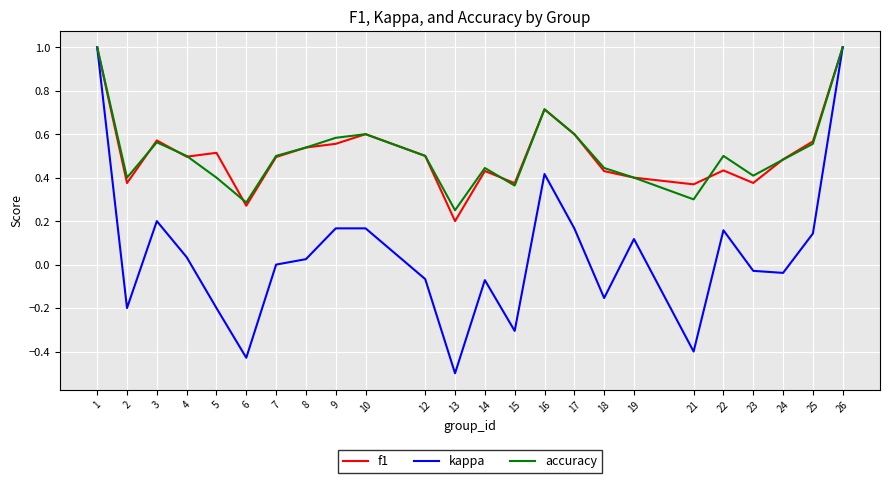

The f1 series shows 0.8 at 5. True or false?

False